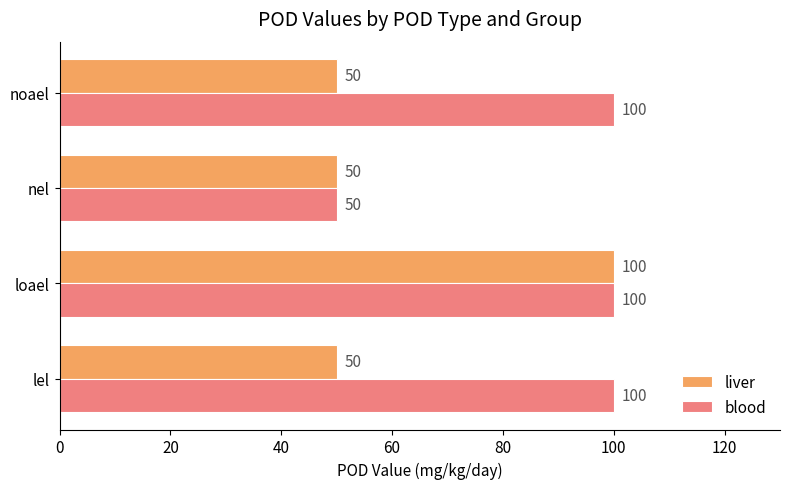

List the series in order of their overall mean, lowest first.

liver, blood